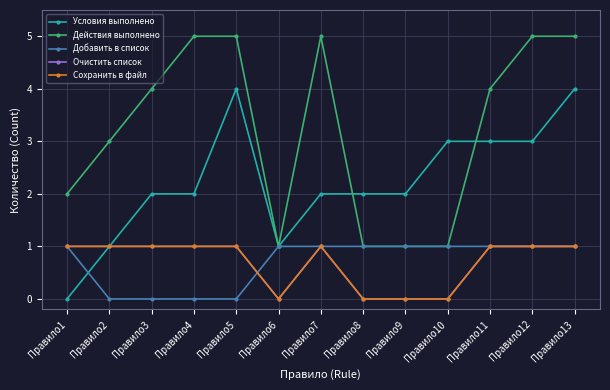

Does the chart have visible grid lines?

Yes